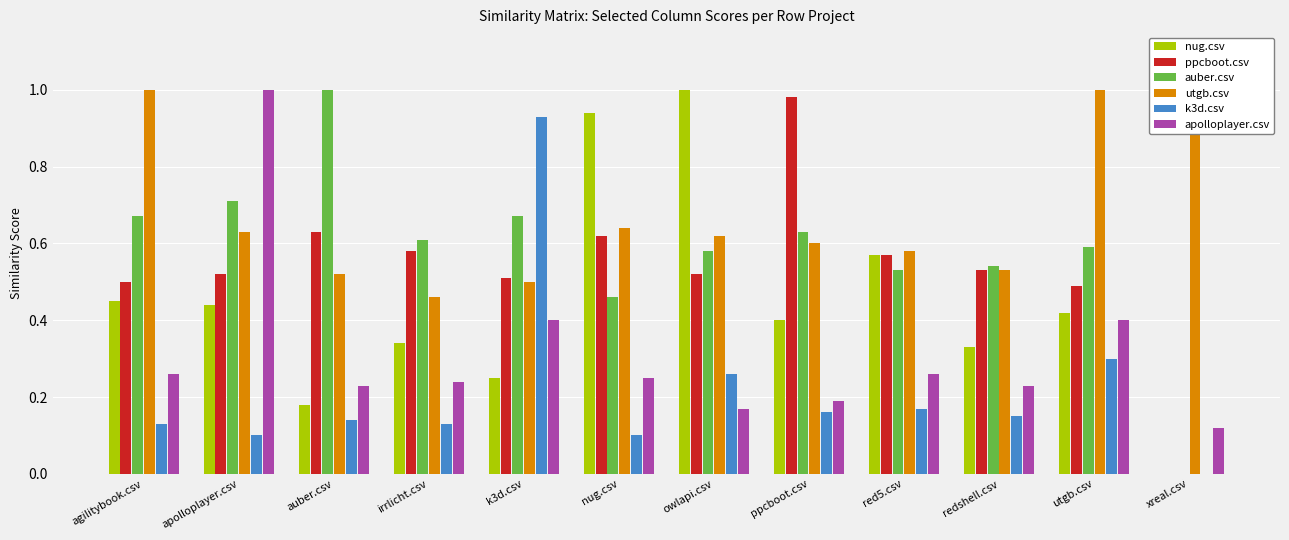

What position from the left is auber.csv?

3